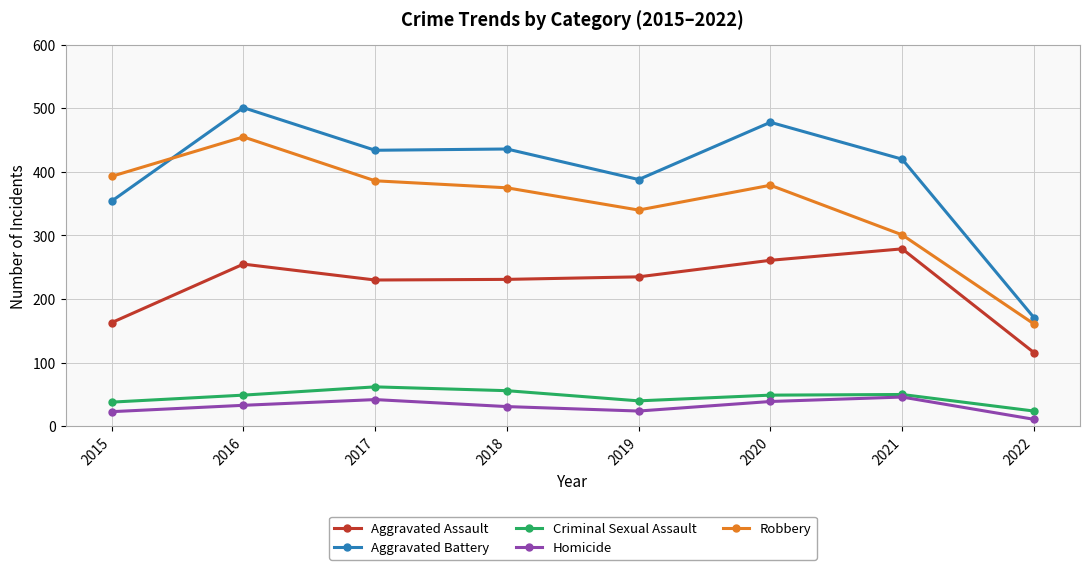

Is it true that Aggravated Assault equals 399 at 2016?

False